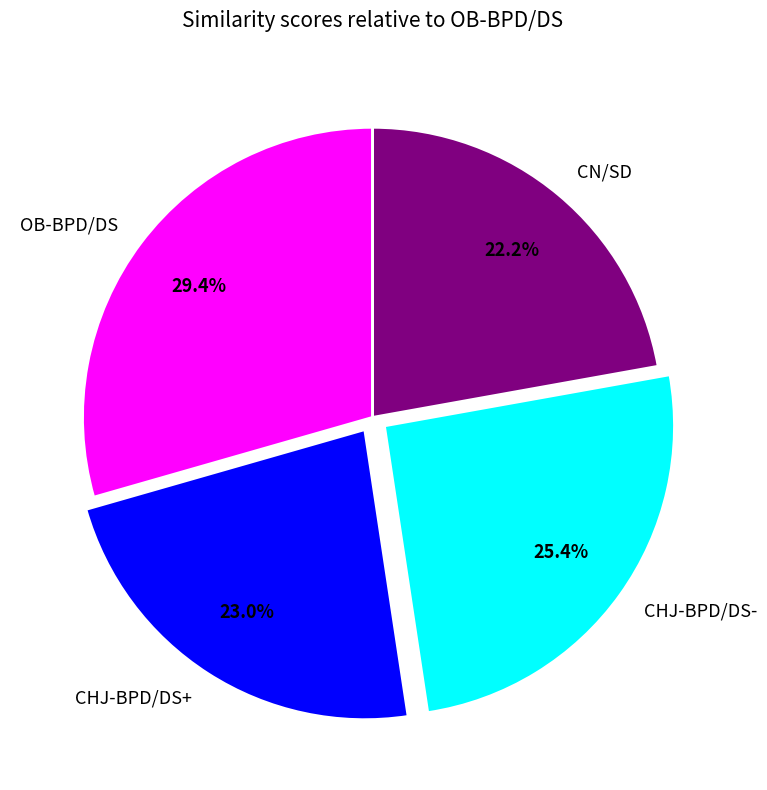

What percentage is NOT represented by CHJ-BPD/DS+?

77.0%